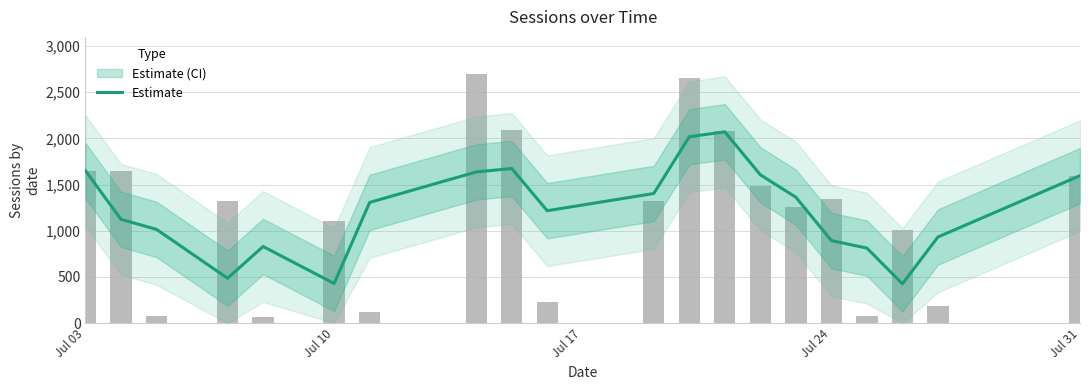

Where does the data first go above 1307?

Jul 03